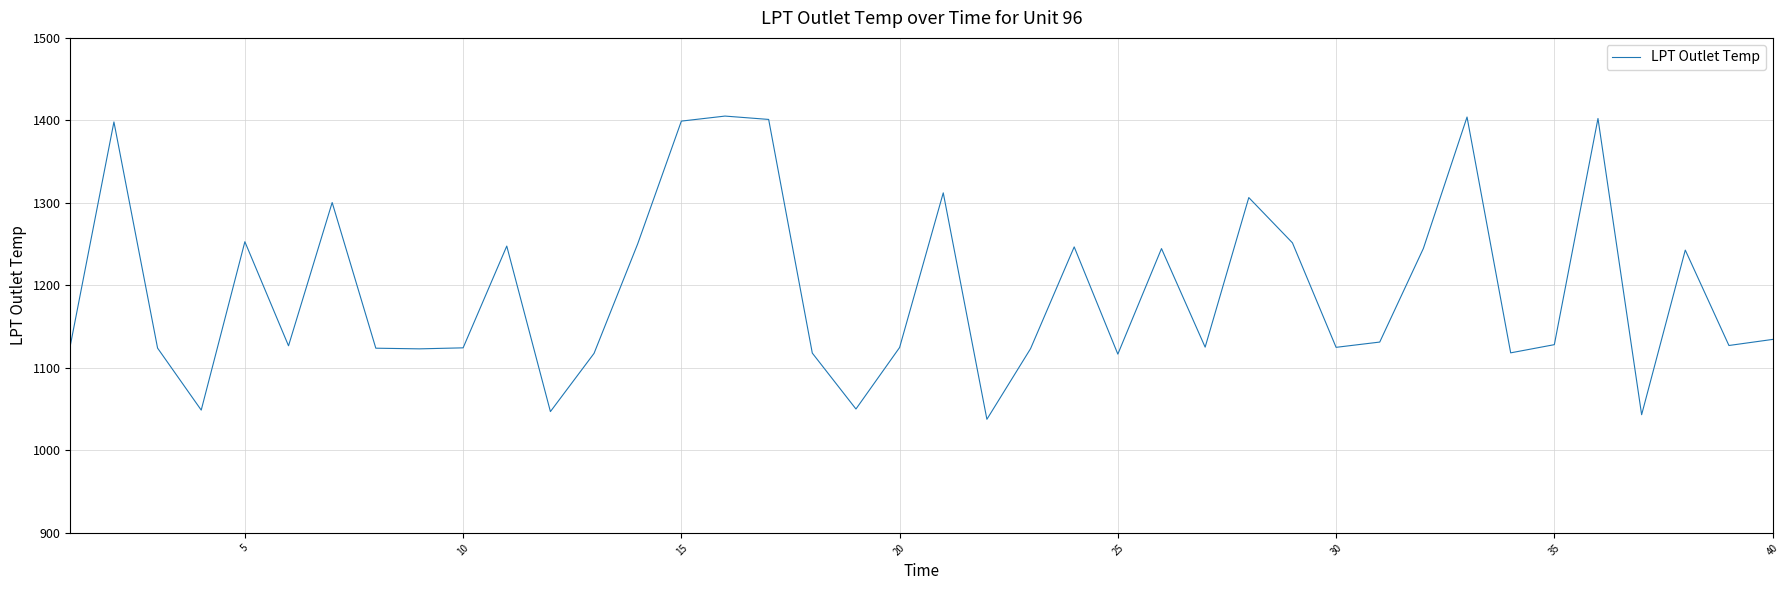

What is the maximum value shown in the chart?

1405.2